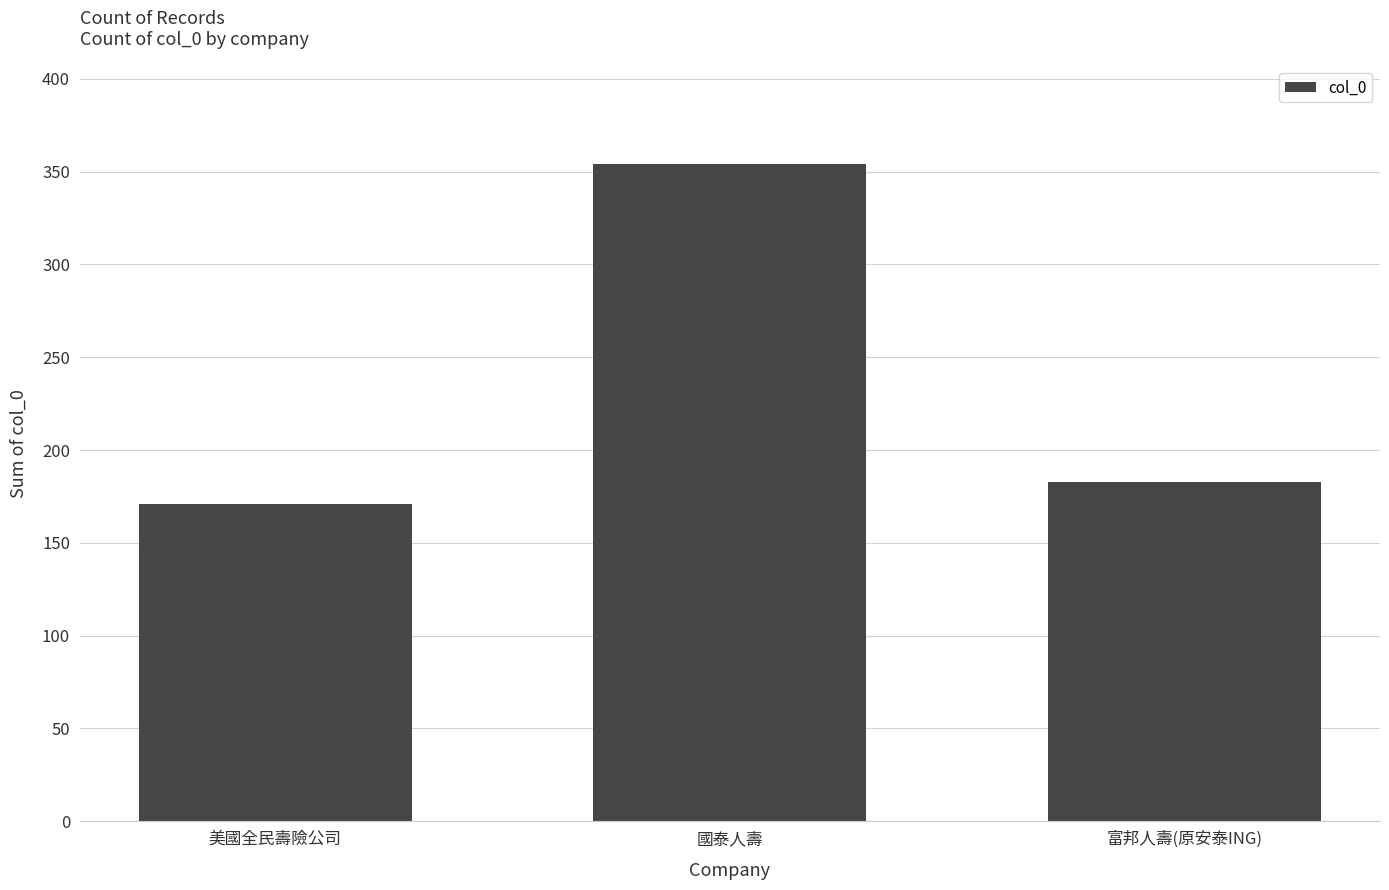

How many bars are there in total?

3